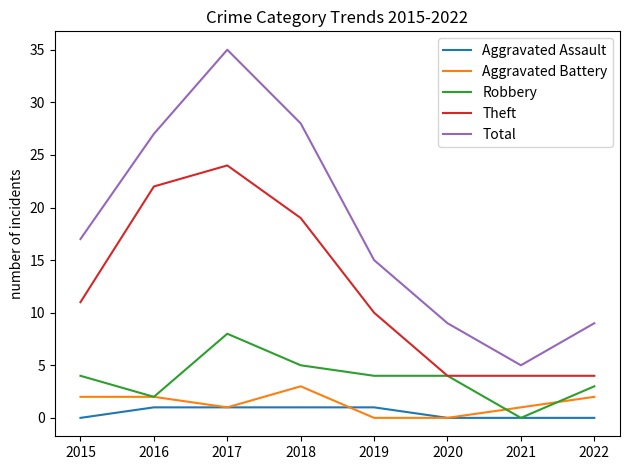

How many Robbery values are between 3 and 5?

5